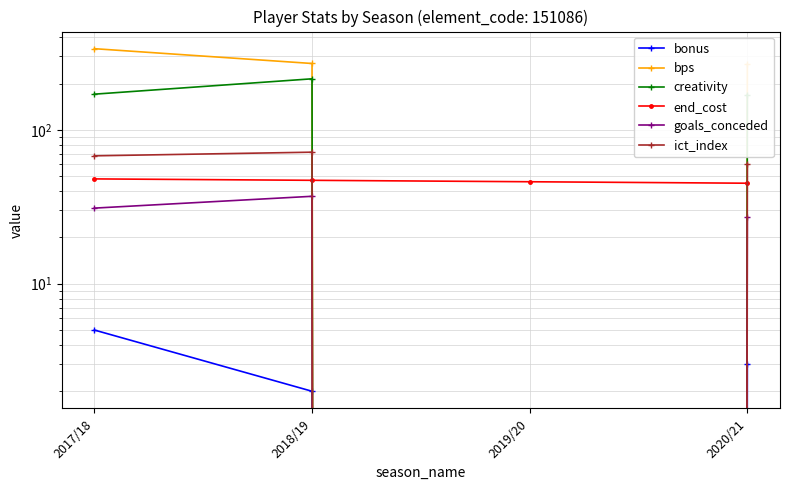

The goals_conceded series shows 0.0 at 2019/20. True or false?

True